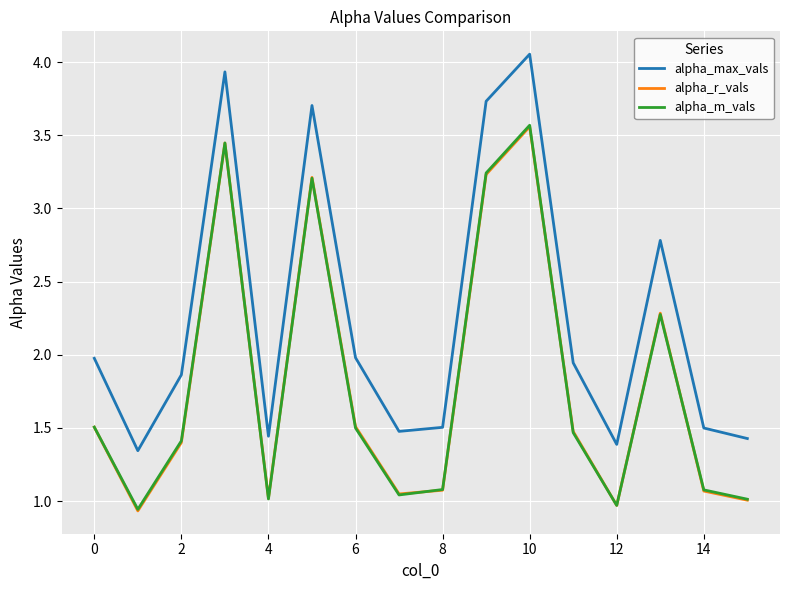

What is the difference between the maximum and minimum values in the alpha_m_vals series?

2.6